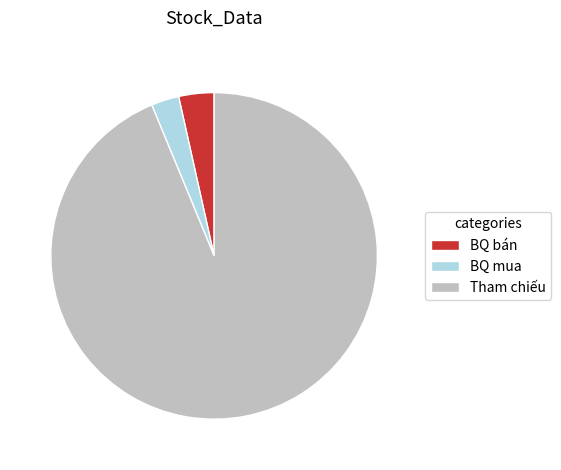

True or false: BQ bán accounts for 3% of the total.

True